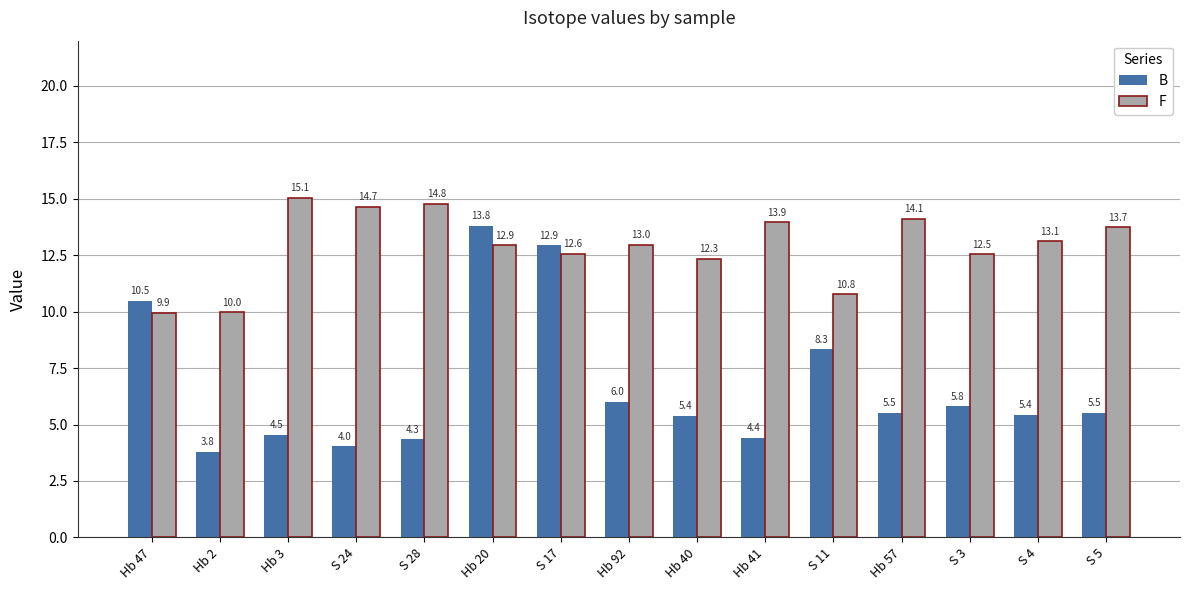

Is it true that F equals 15.1 at Hb 3?

True